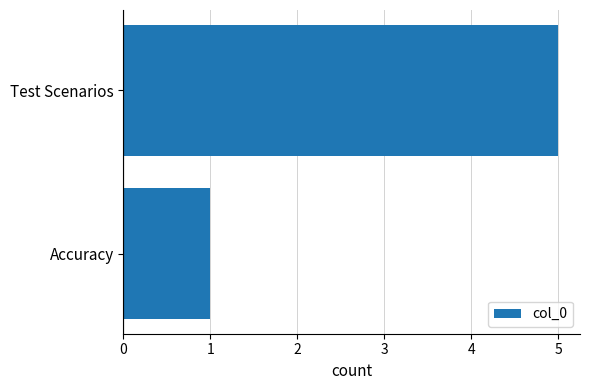

What is the maximum value shown in the chart?

5